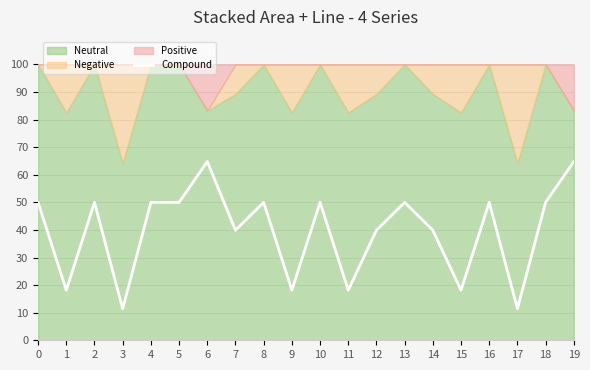

What is the value of the 19th point from the left?

50.0